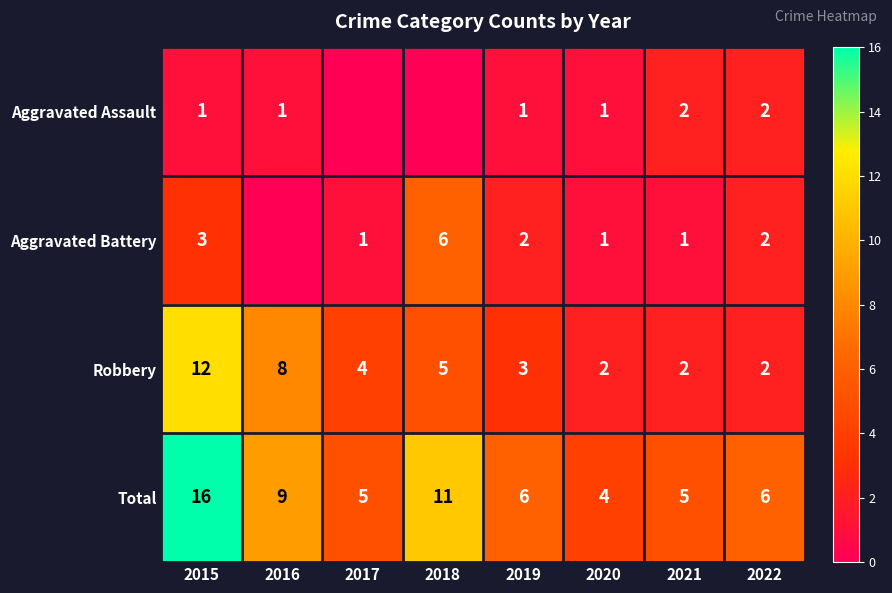

What is the spread (max minus min) of values at 2015?

15